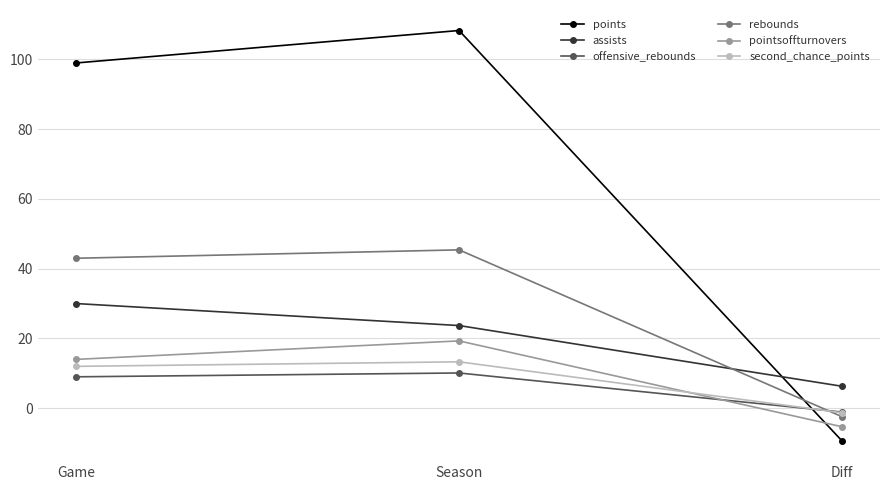

Rank the series by their maximum value, from lowest to highest.

offensive_rebounds, second_chance_points, pointsoffturnovers, assists, rebounds, points